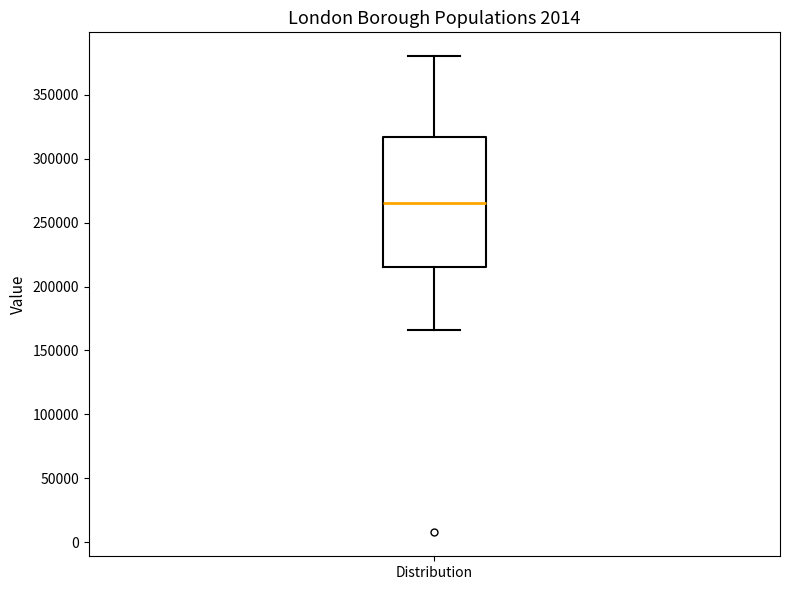

Where is the lower edge of the box for Distribution on the y-axis? The values are not printed on the chart, so give them approximately, as read against the axis.

215000